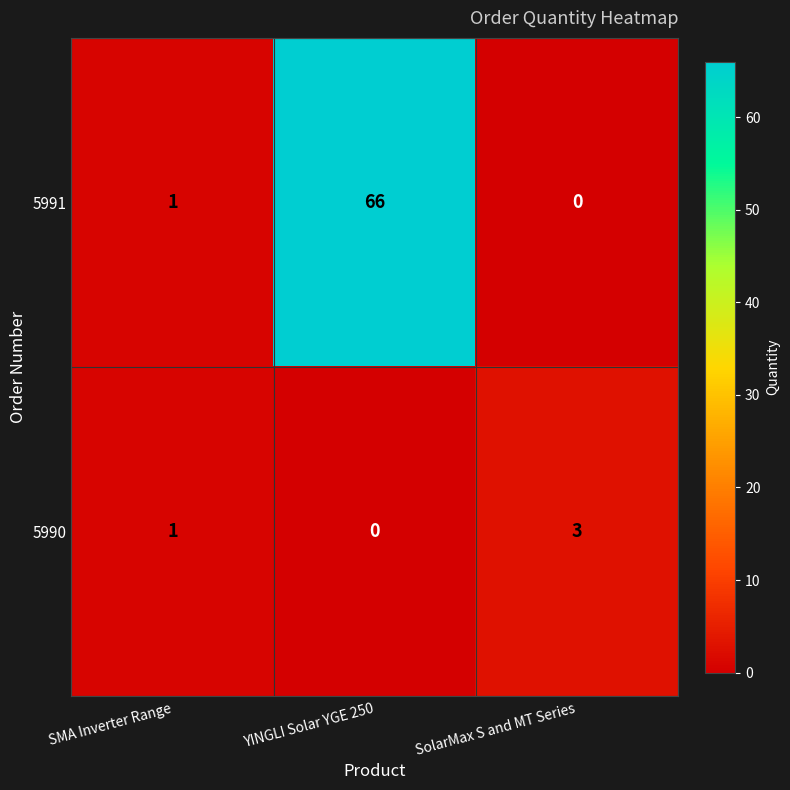

Where is 5991 nearest to the value 33?

SMA Inverter Range